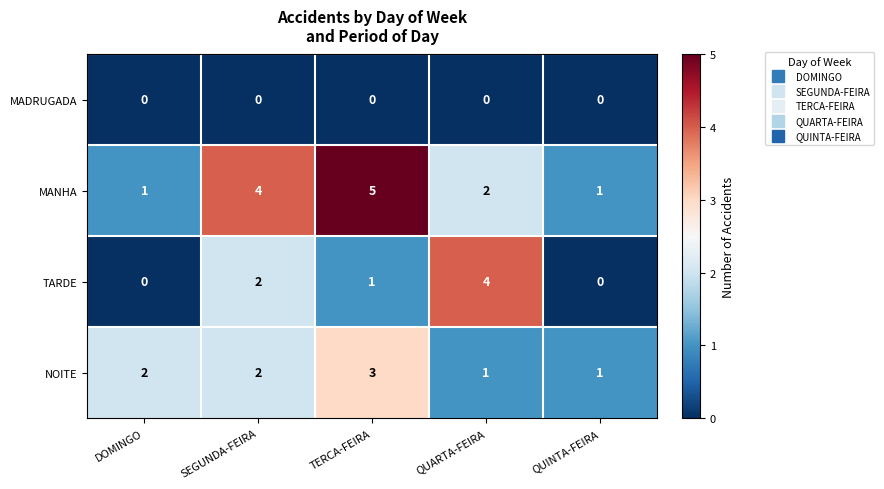

What is the sum of all MANHA values?

13